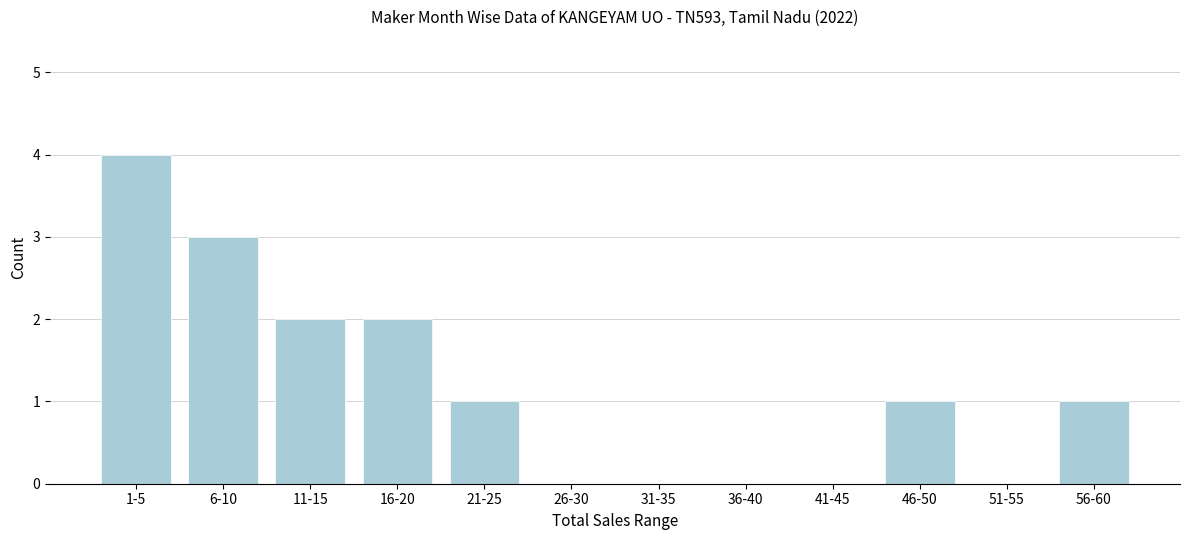

Reading right to left, what are all the values shown in this chart?

56-60=1	51-55=0	46-50=1	41-45=0	36-40=0	31-35=0	26-30=0	21-25=1	16-20=2	11-15=2	6-10=3	1-5=4